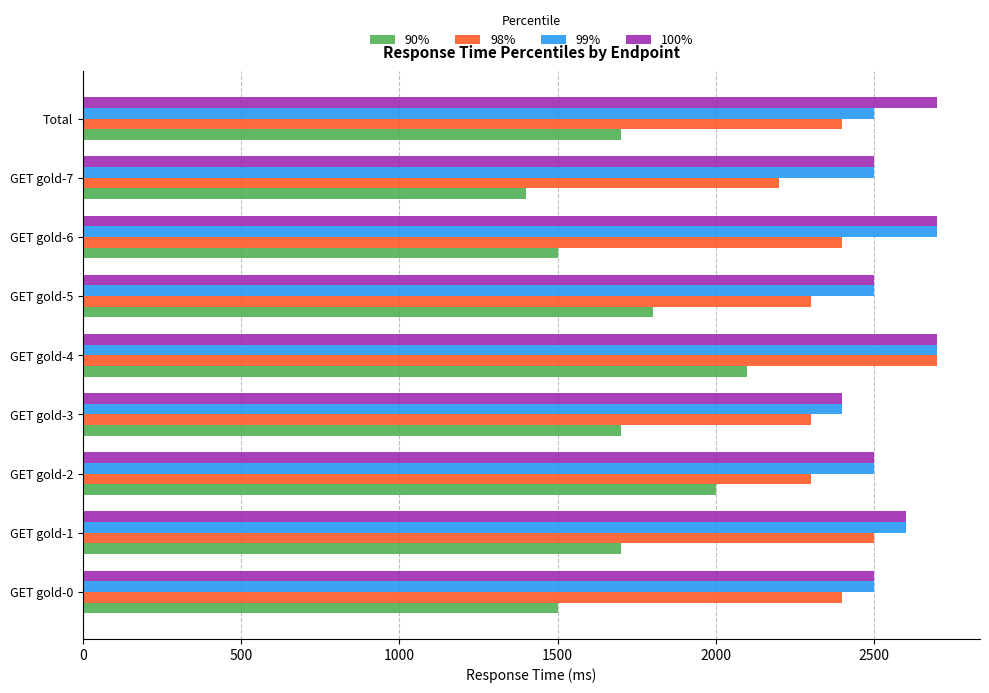

The 99% series shows 3526 at Total. True or false?

False